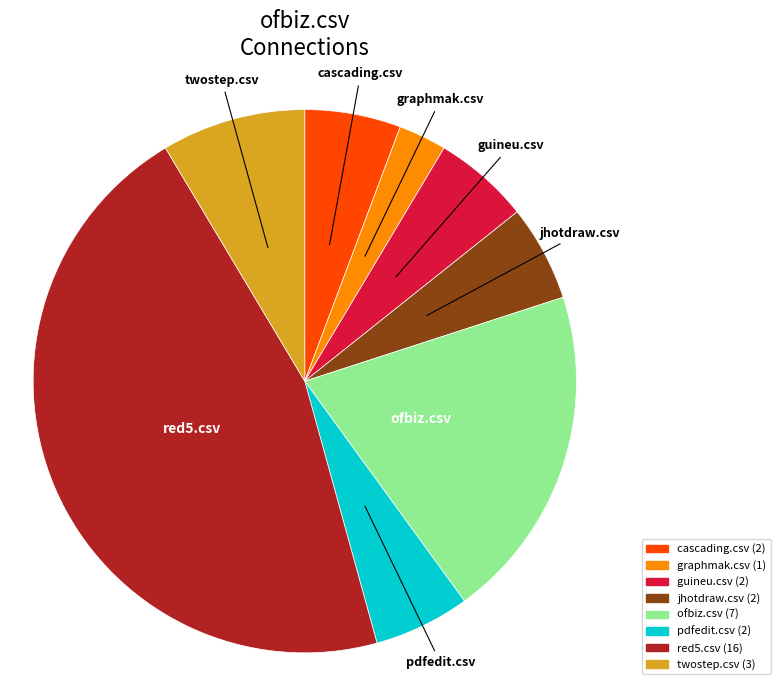

Does ofbiz.csv account for over 50% of the chart?

No